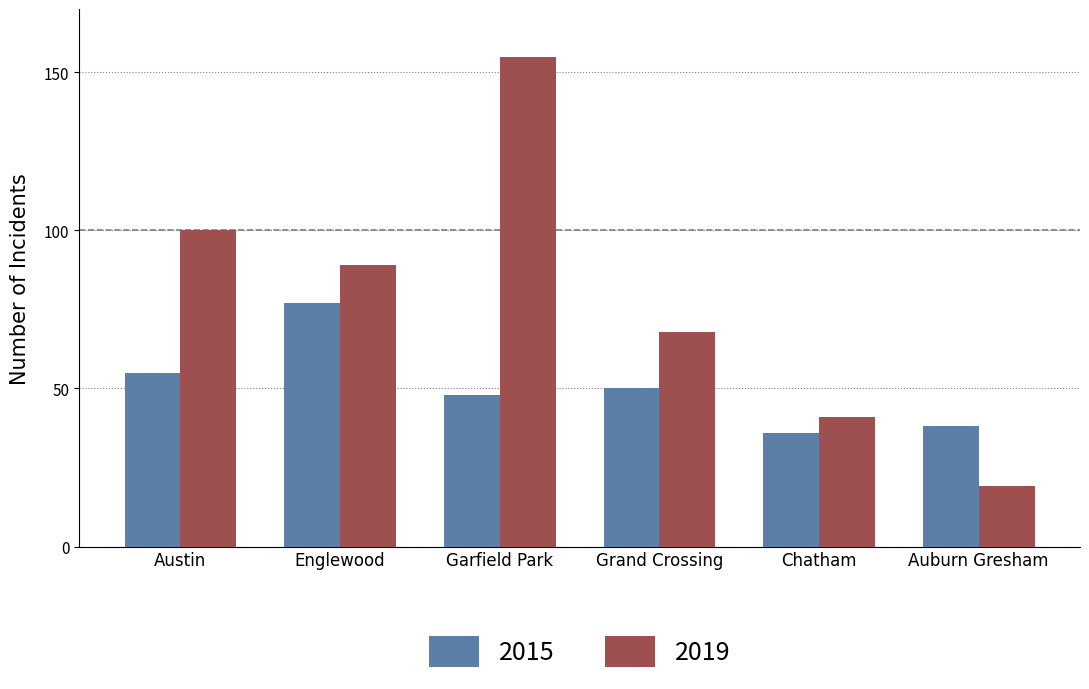

What is the sum of the 2019 values at Chatham and Auburn Gresham?

60